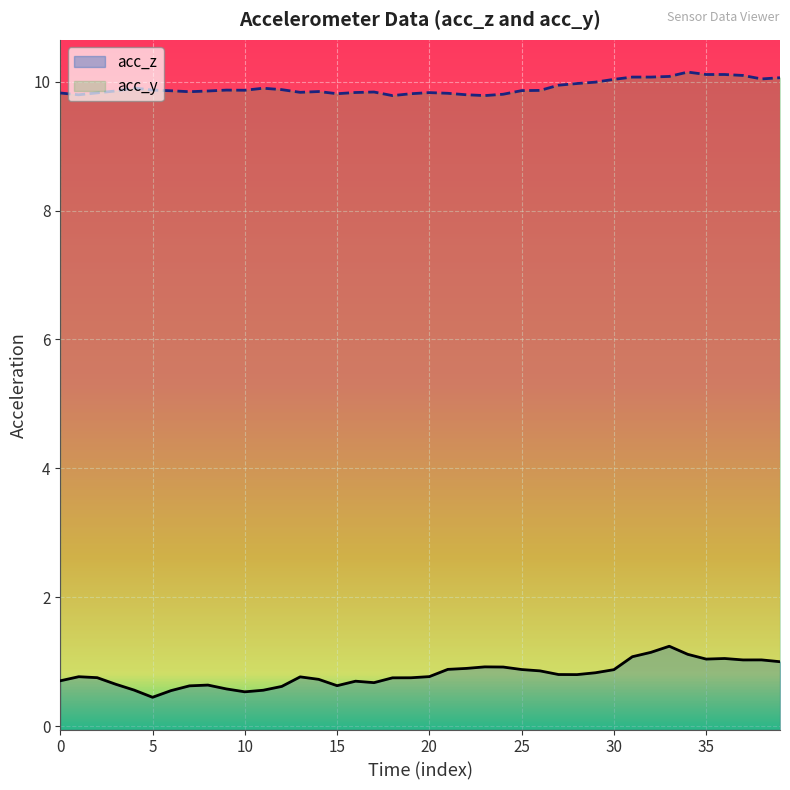

Does the chart display data point markers on the line(s)?

No